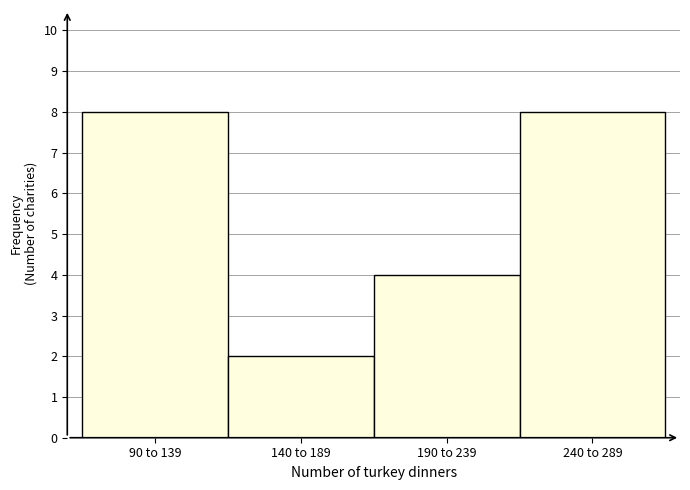

Reading left to right, what are all the values shown in this chart?

90 to 139=8	140 to 189=2	190 to 239=4	240 to 289=8